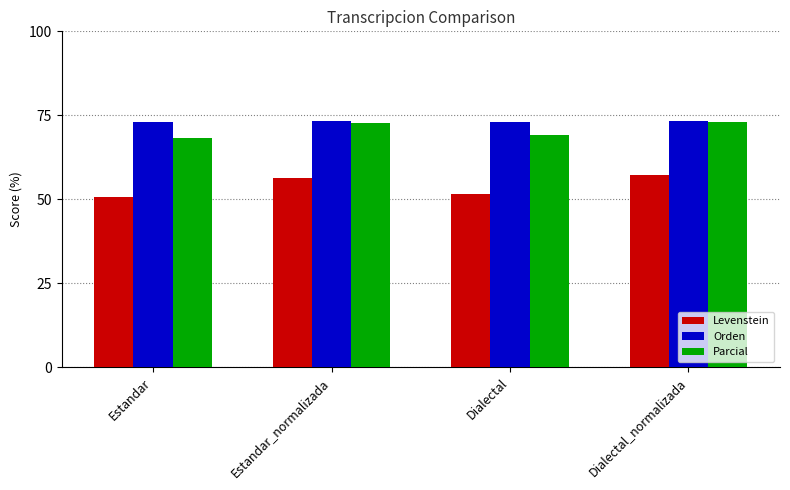

What is the sum of the Orden values at Dialectal_normalizada and Dialectal?

146.3